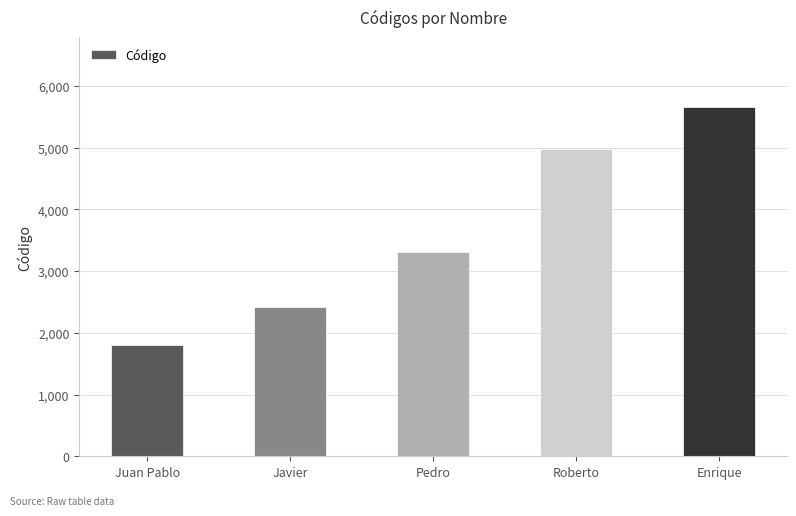

Which has a higher value, Javier or Enrique?

Enrique